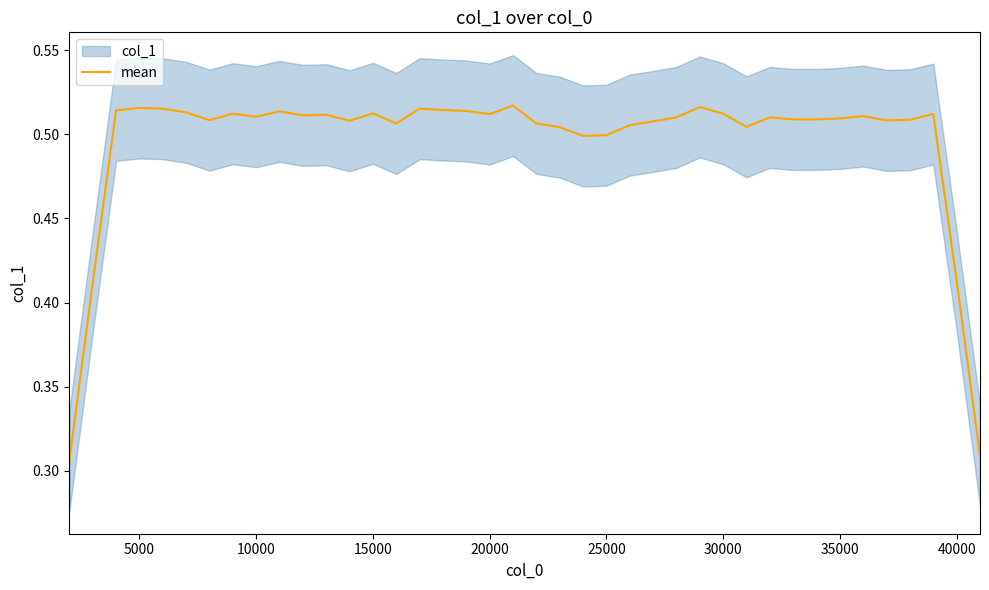

Reading right to left, what are all the values shown in this chart?

0.3	0.4	0.5	0.5	0.5	0.5	0.5	0.5	0.5	0.5	0.5	0.5	0.5	0.5	0.5	0.5	0.5	0.5	0.5	0.5	0.5	0.5	0.5	0.5	0.5	0.5	0.5	0.5	0.5	0.5	0.5	0.5	0.5	0.5	0.5	0.5	0.5	0.5	0.4	0.3